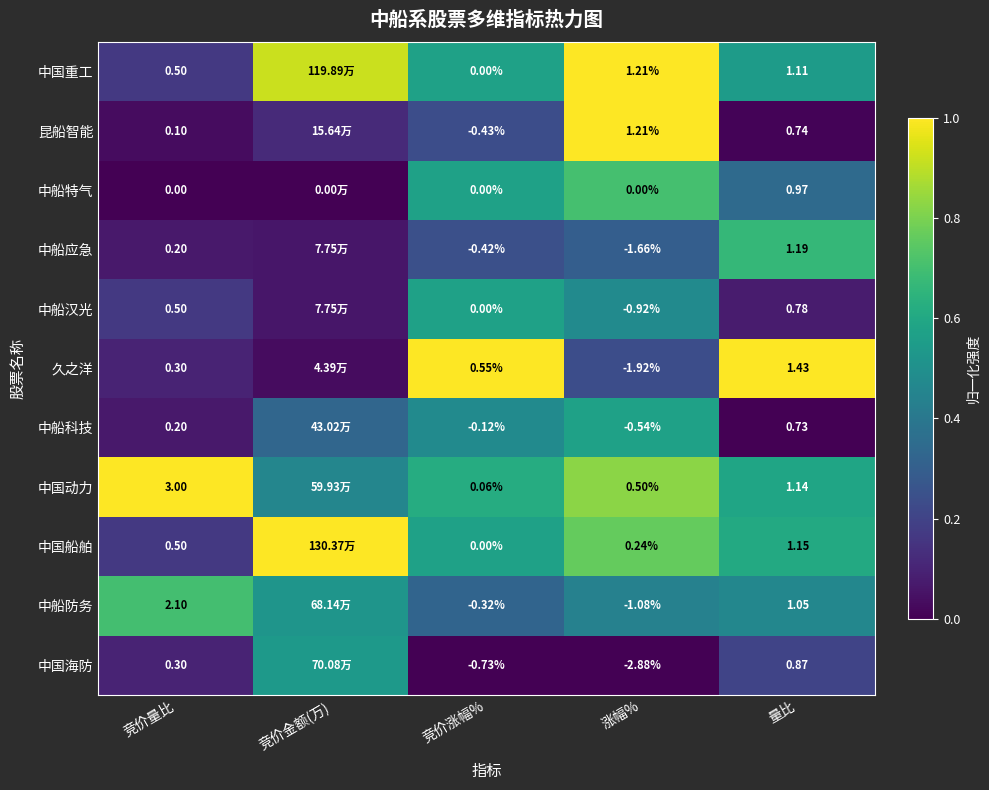

At 量比, list the series in order from largest to smallest.

久之洋, 中船应急, 中国船舶, 中国动力, 中国重工, 中船防务, 中船特气, 中国海防, 中船汉光, 昆船智能, 中船科技